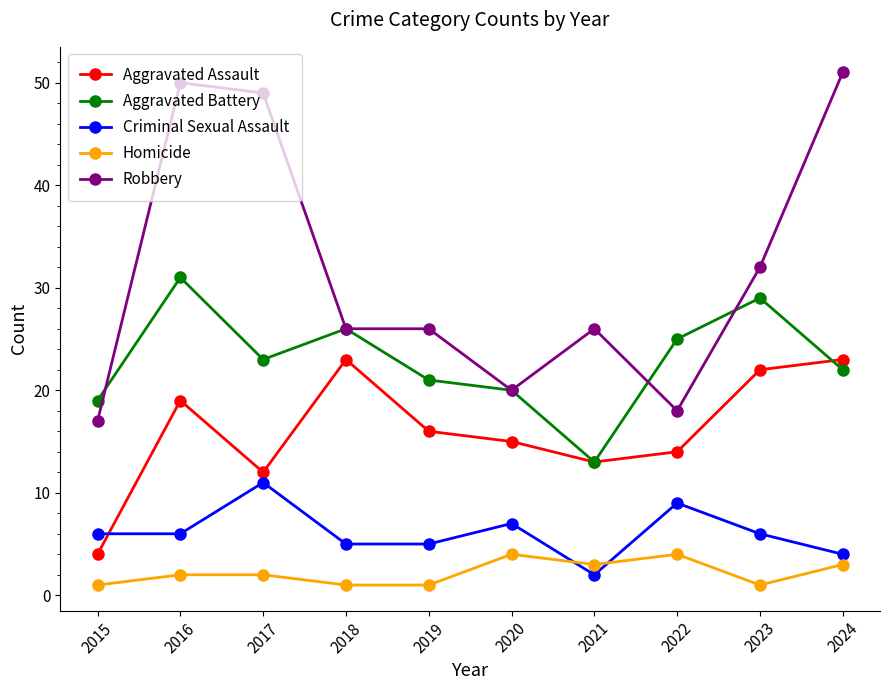

What is the difference between the highest and lowest values at 2021?

24